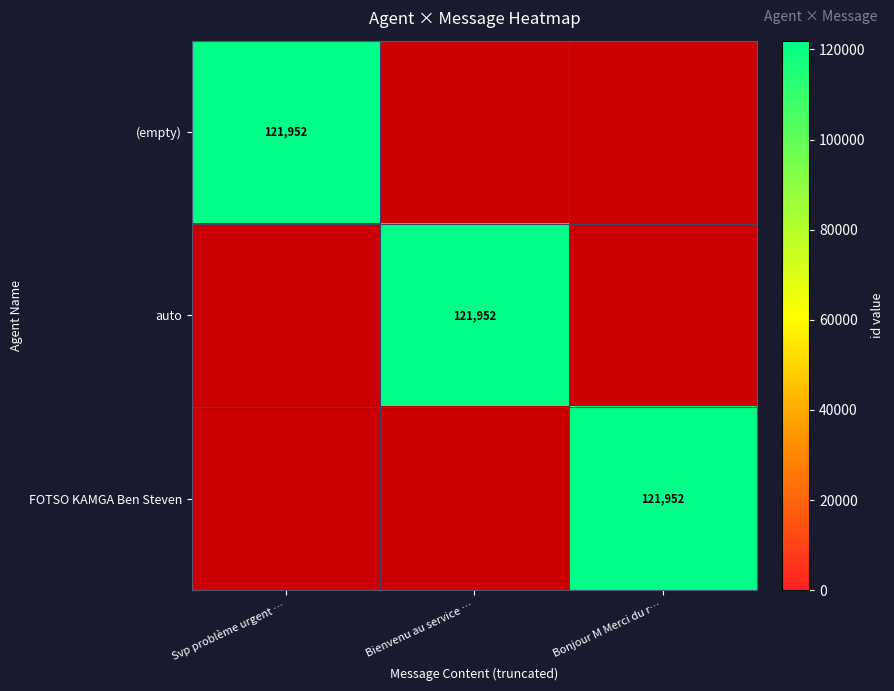

True or false: FOTSO KAMGA Ben Steven has a value of 121952 at Bonjour M Merci du r….

True